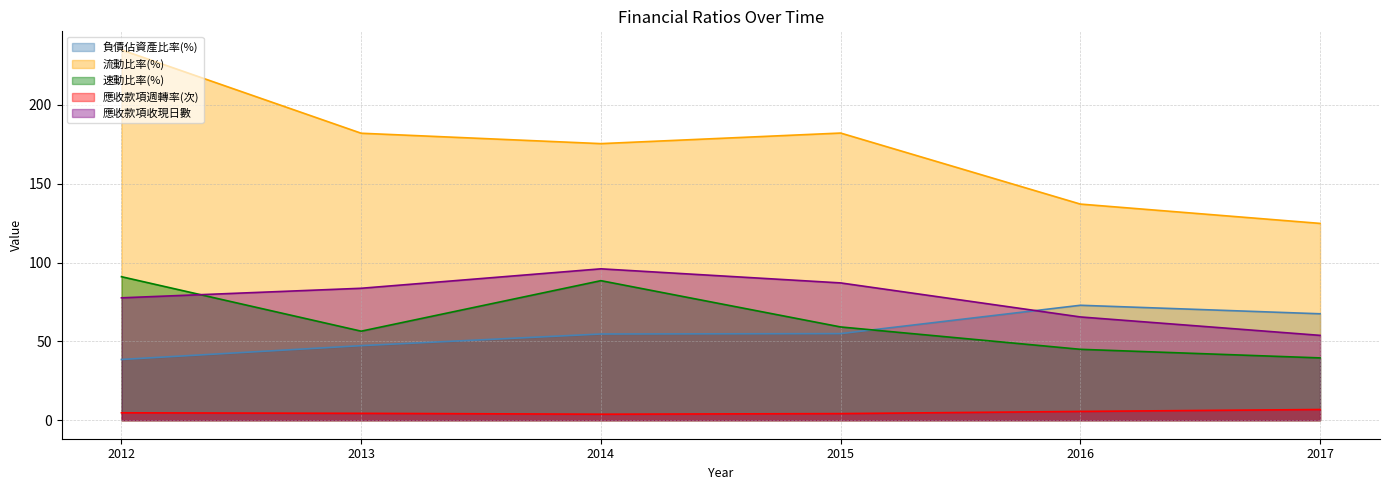

True or false: 應收款項收現日數 and 應收款項週轉率(次) cross at least once.

False